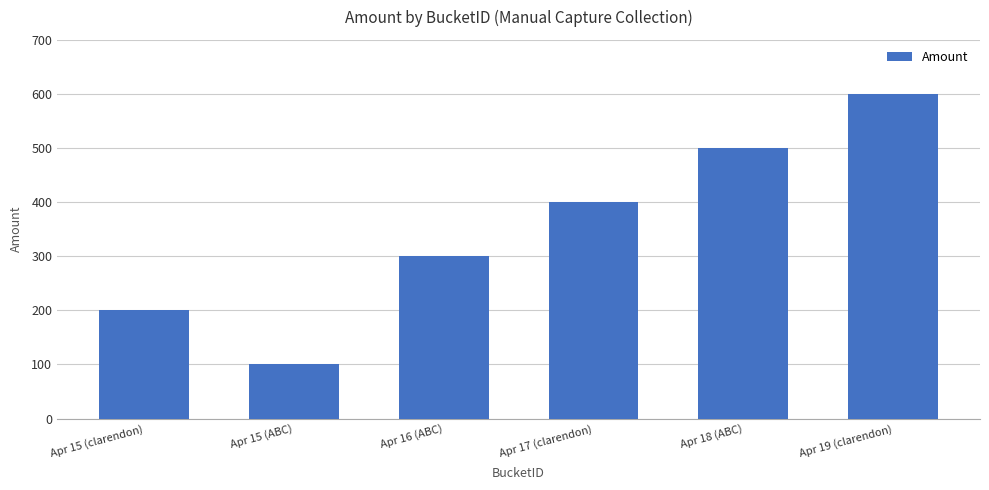

Which category has the lowest value across all series?

Apr 15 (ABC)